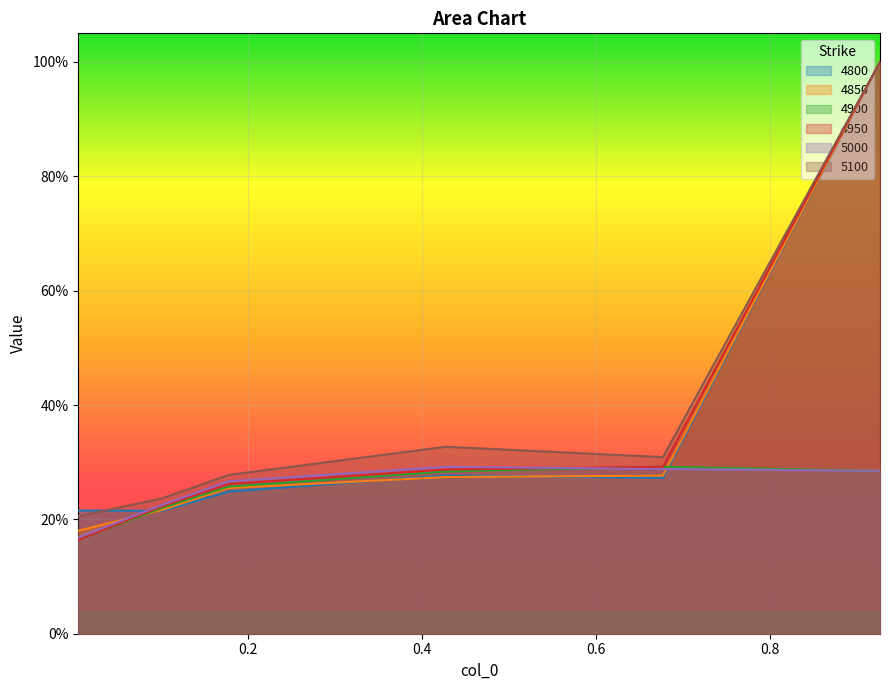

The 5000 series shows 0.2 at 0.1013698630136986. True or false?

True